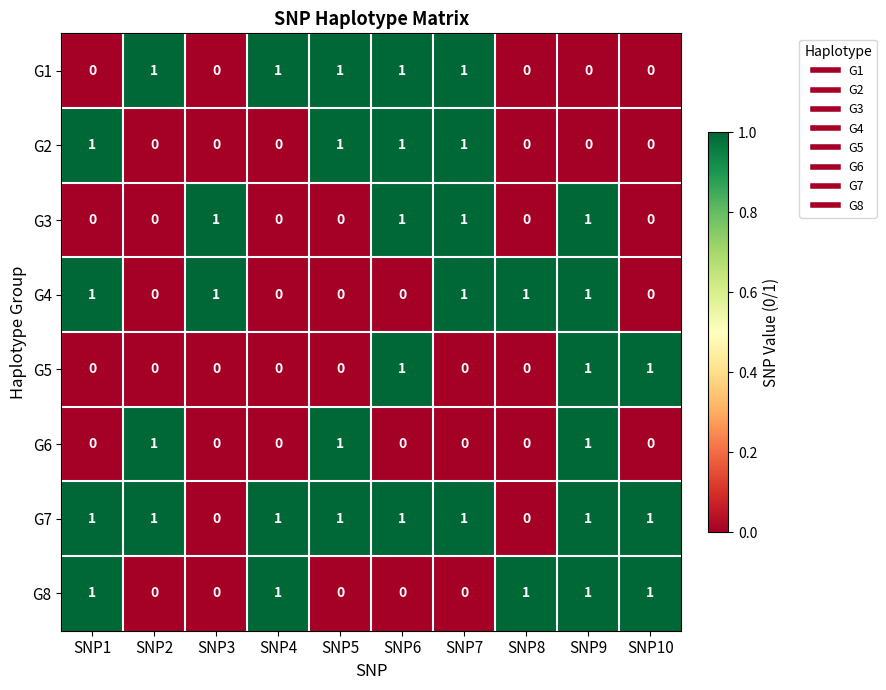

Which series has the largest total across all categories?

G7